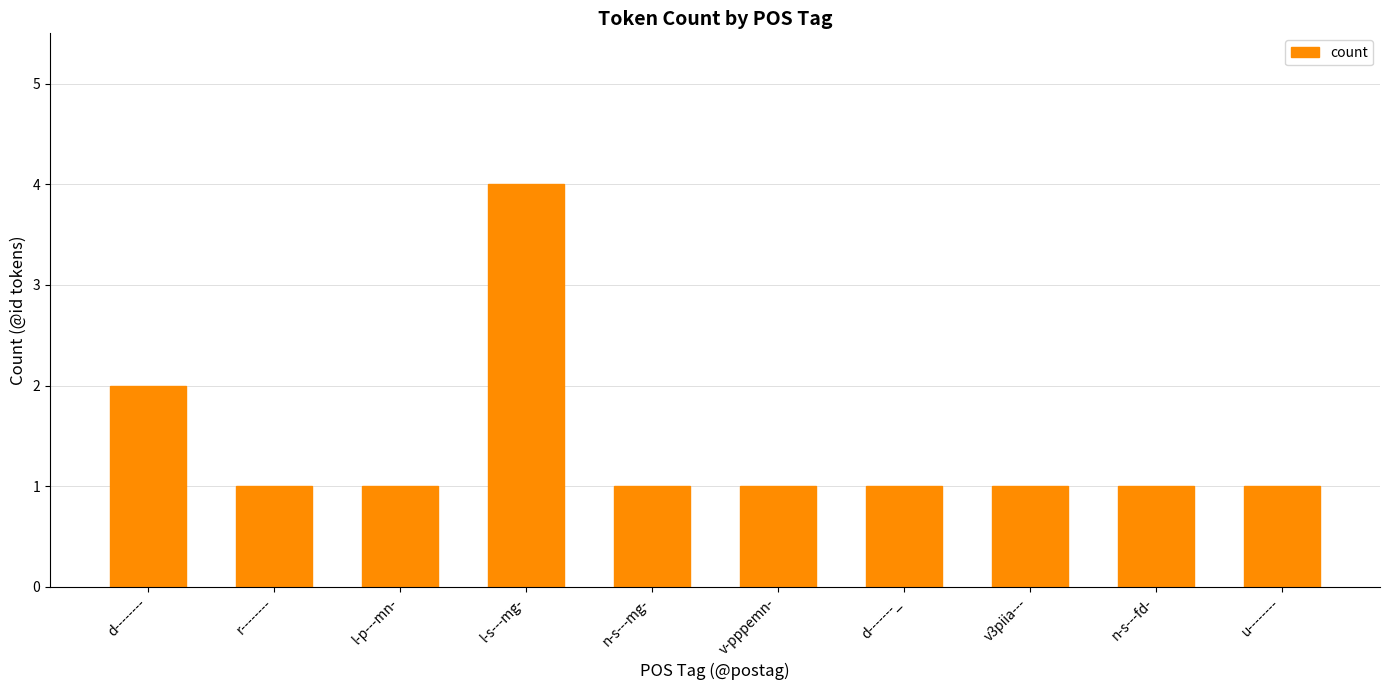

What position from the right is l-s---mg-?

7